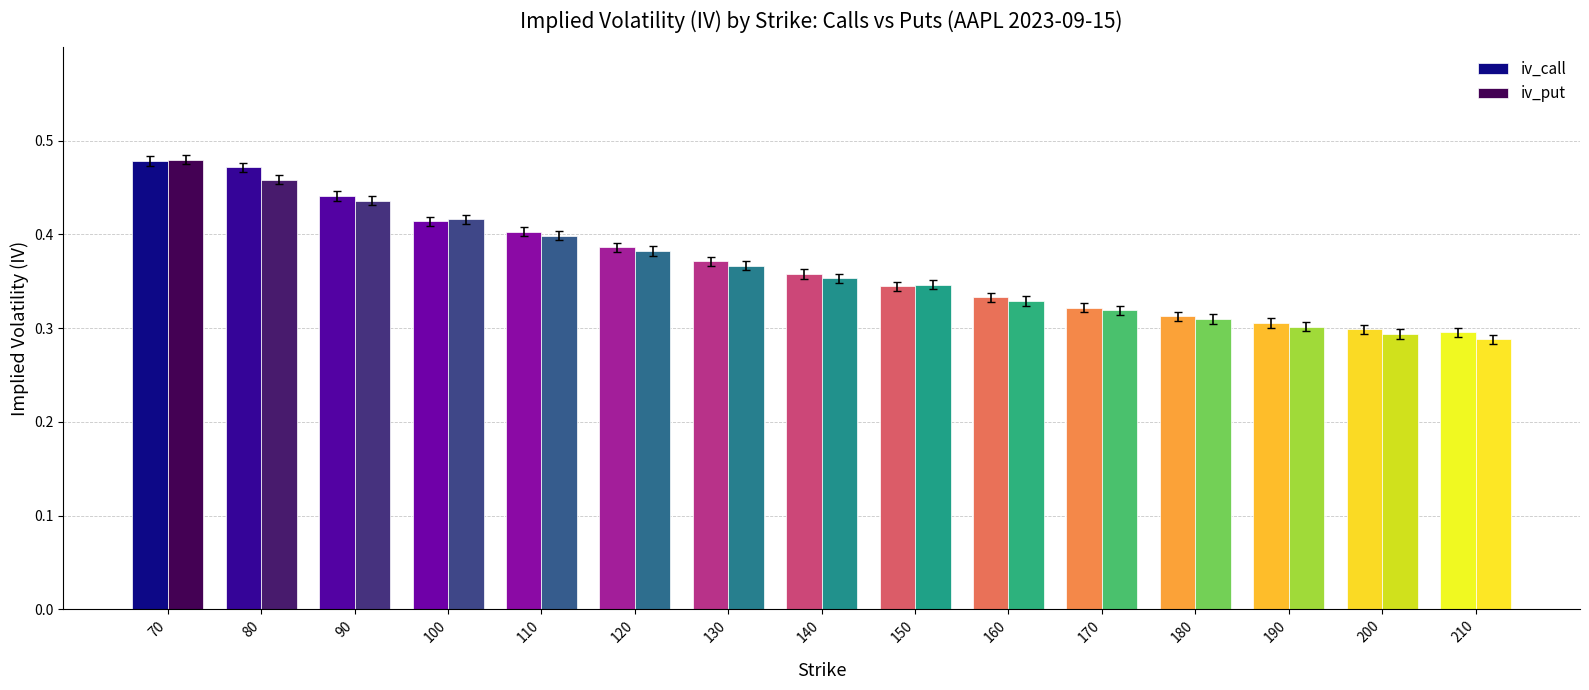

Count the number of data series in this chart.

2